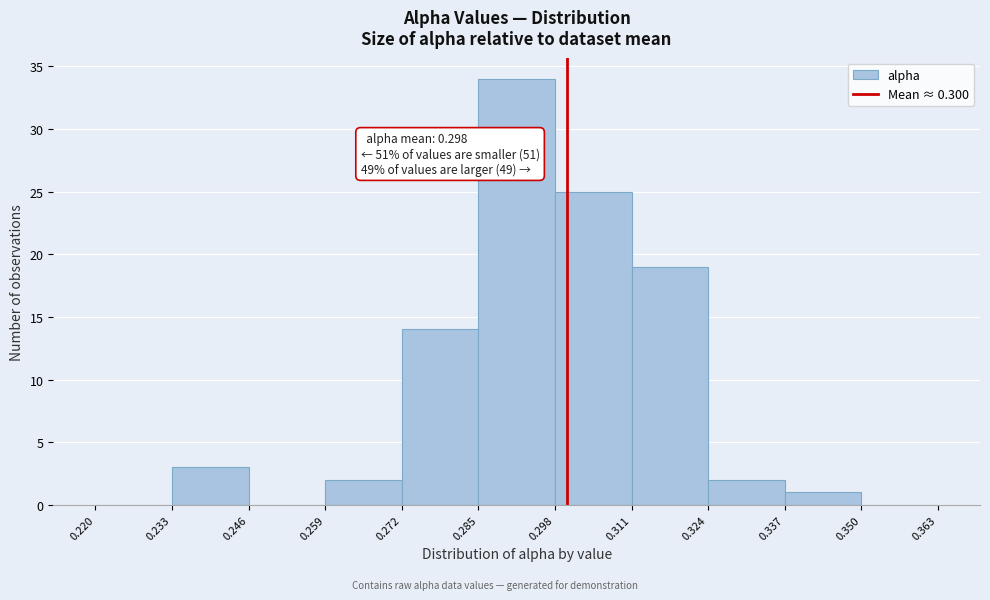

Which range on the x-axis has the tallest bar?

0.285 to 0.298